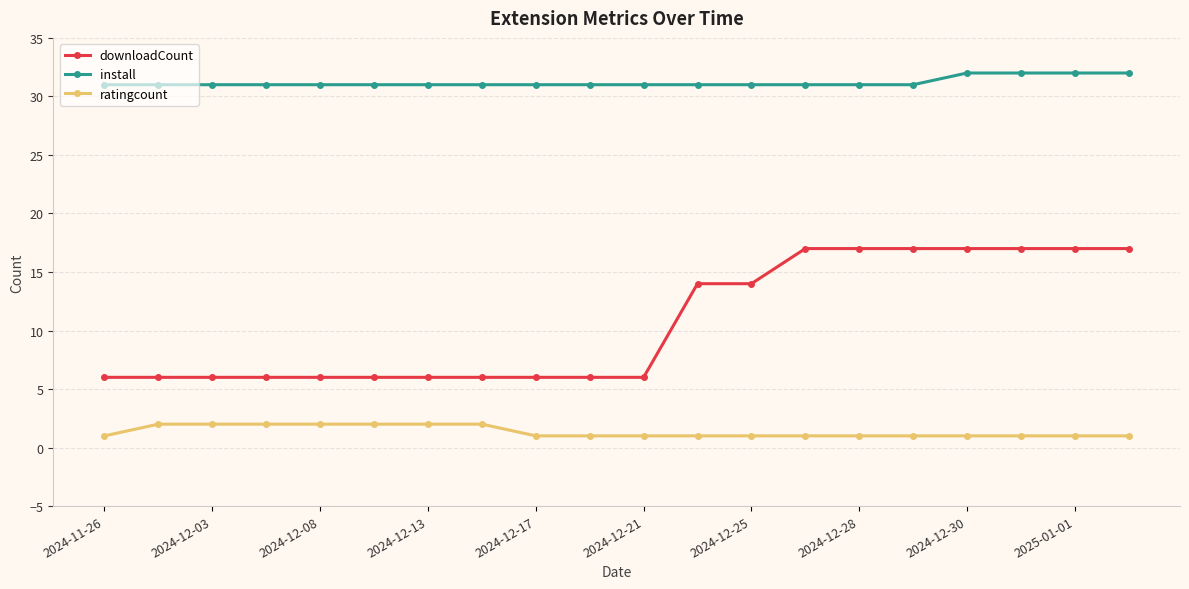

Which series has the largest range (max minus min)?

downloadCount